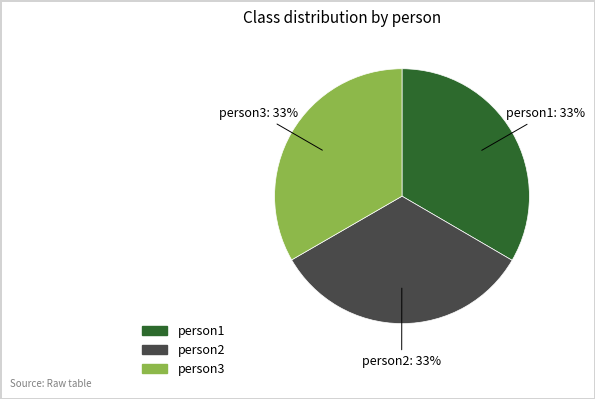

To the nearest percent, what is the combined percentage of person3 and person2?

67%